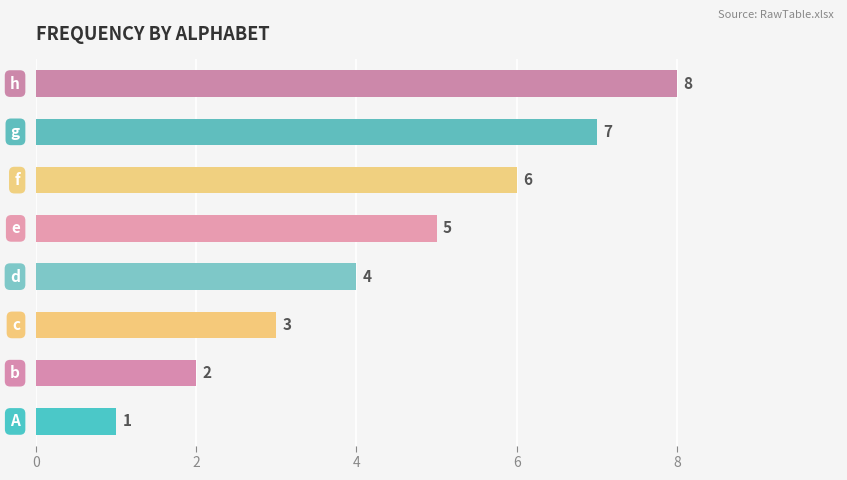

What is the smallest value displayed?

1